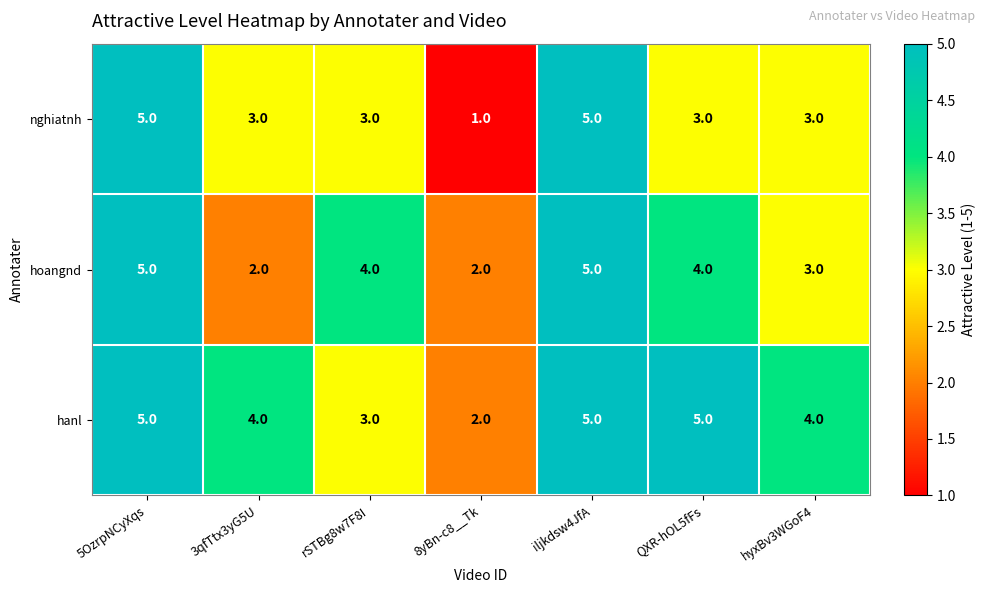

What is the maximum value shown in the chart?

5